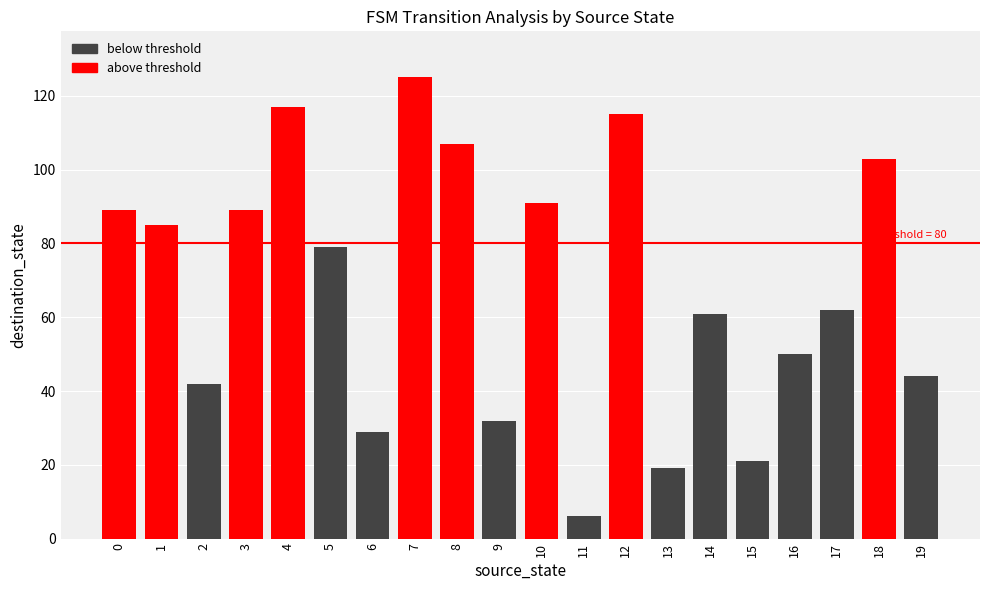

What is the difference between the maximum and minimum values?

119